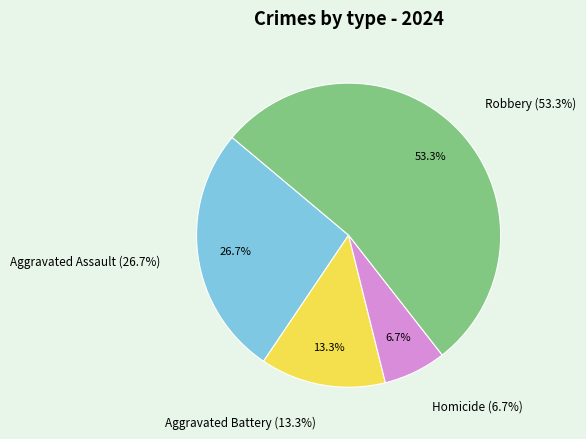

To the nearest percent, what is the average slice percentage?

25%